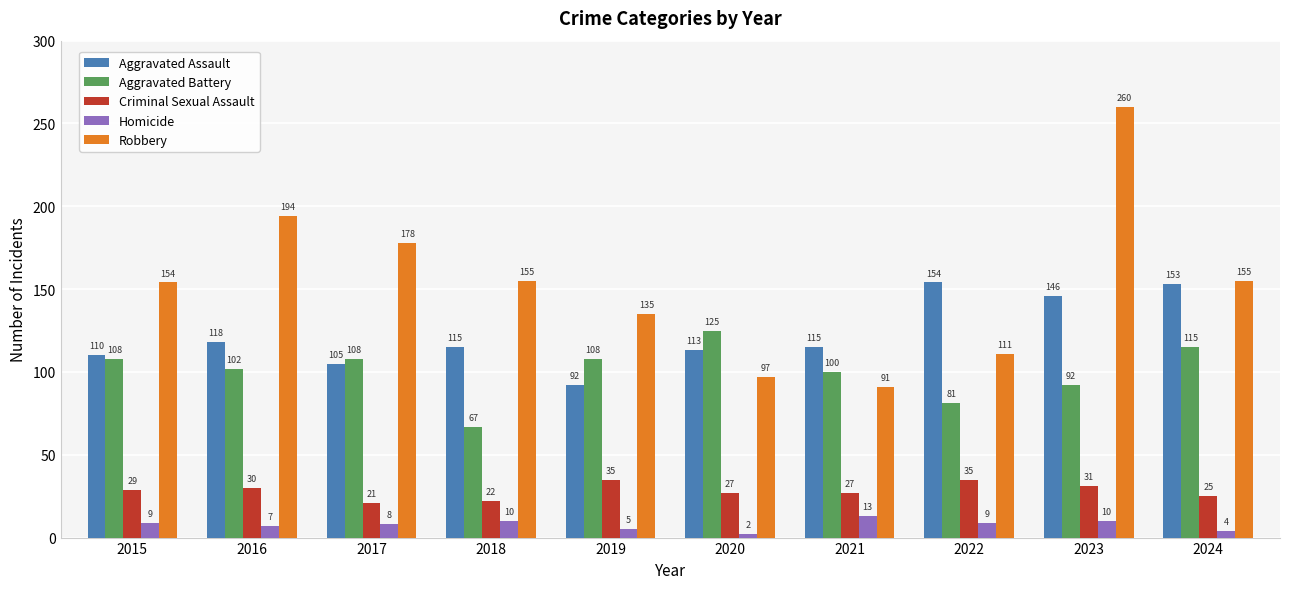

What is the value of the Robbery bar at the 1st from the left?

154